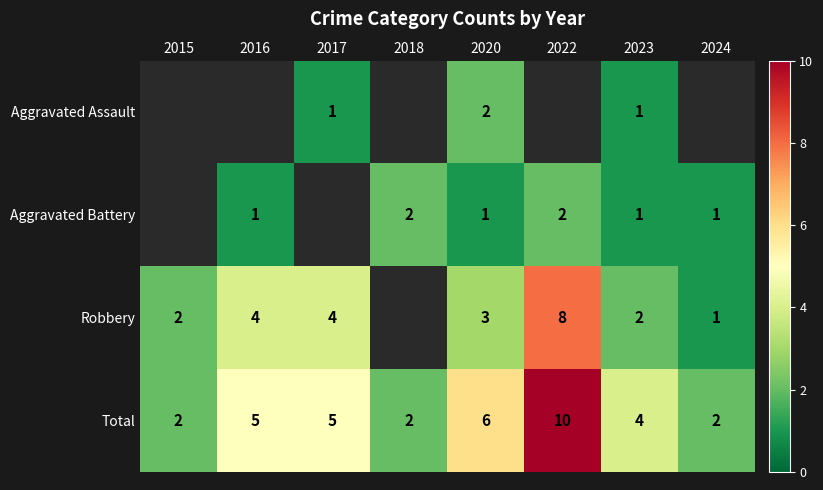

What is the sum of the Robbery values at 2016 and 2024?

5